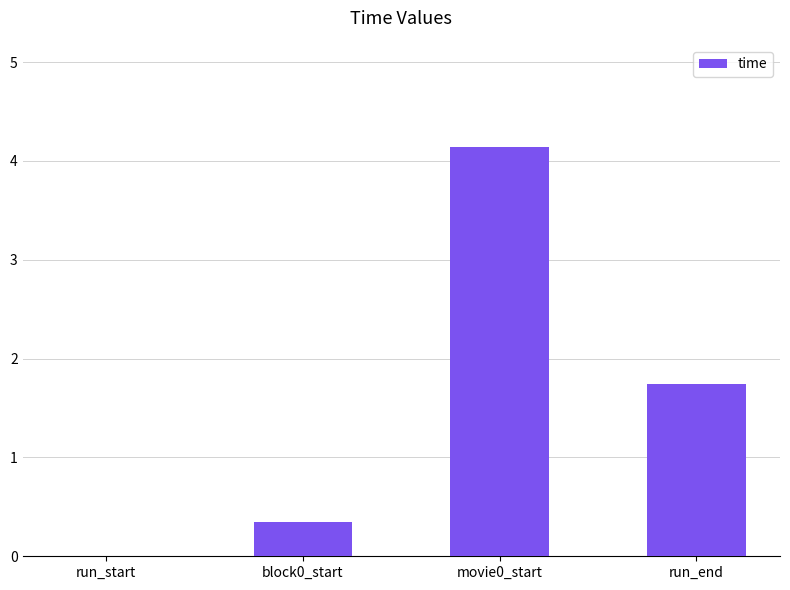

How many values are above zero?

3